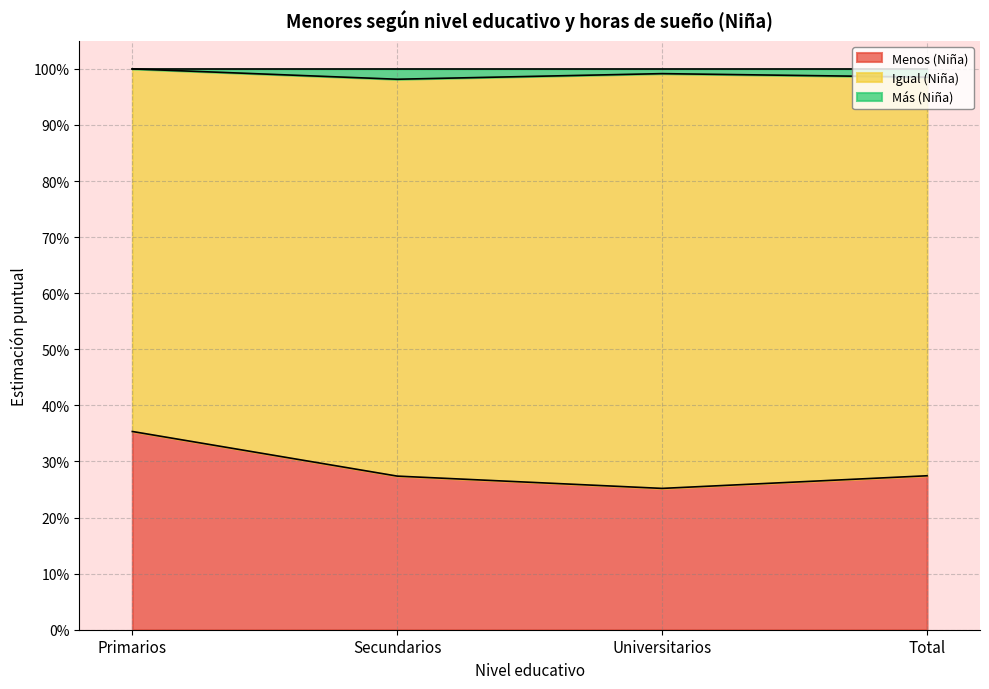

At which category is the sum across all series the highest?

Primarios